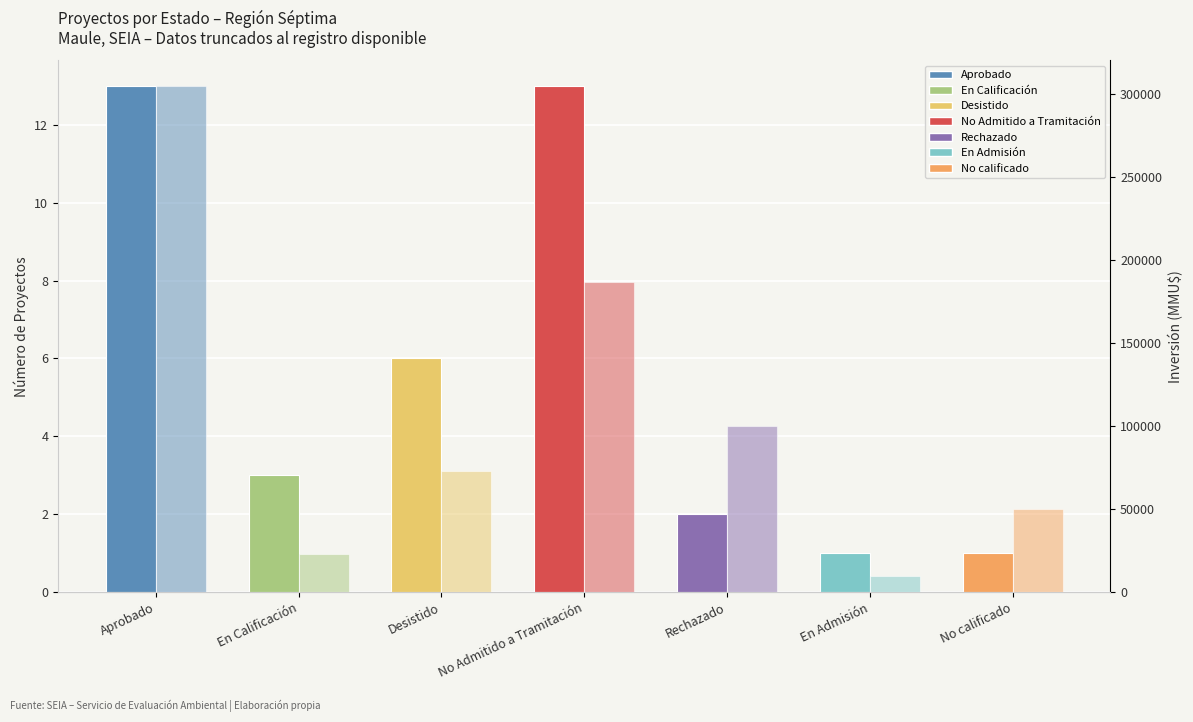

How many bars are there in total?

14